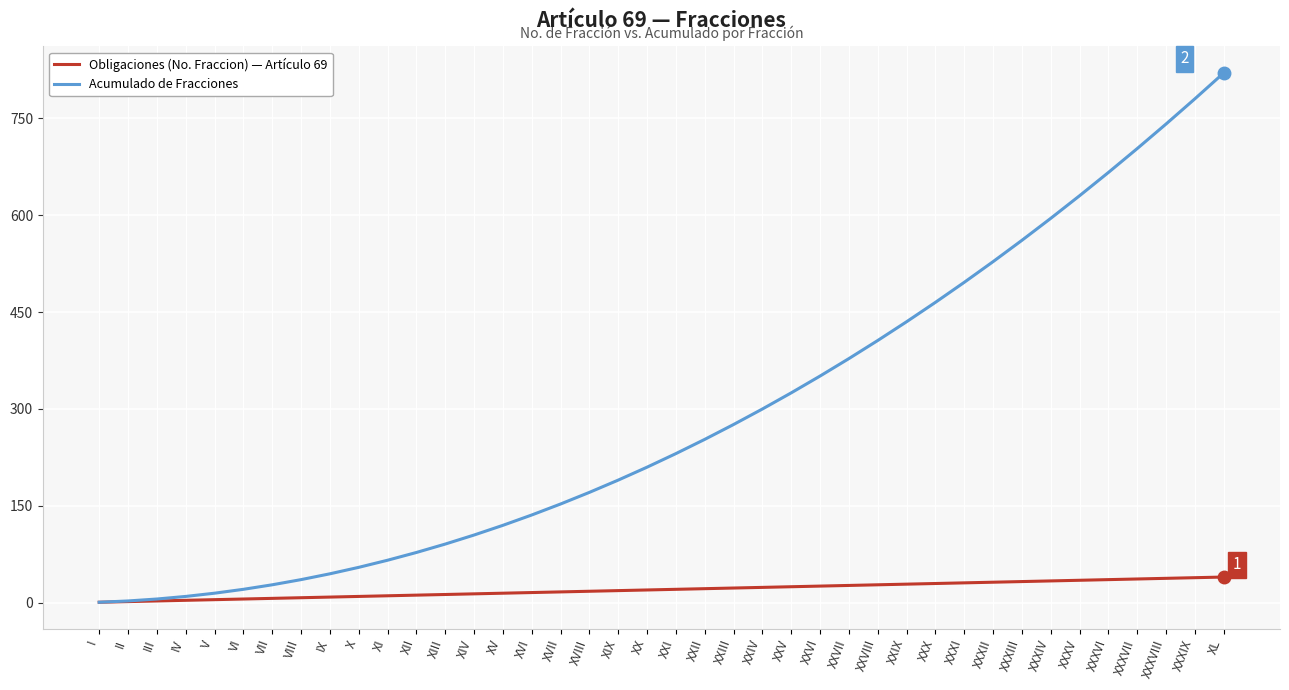

Which category has the highest value across all series?

XL